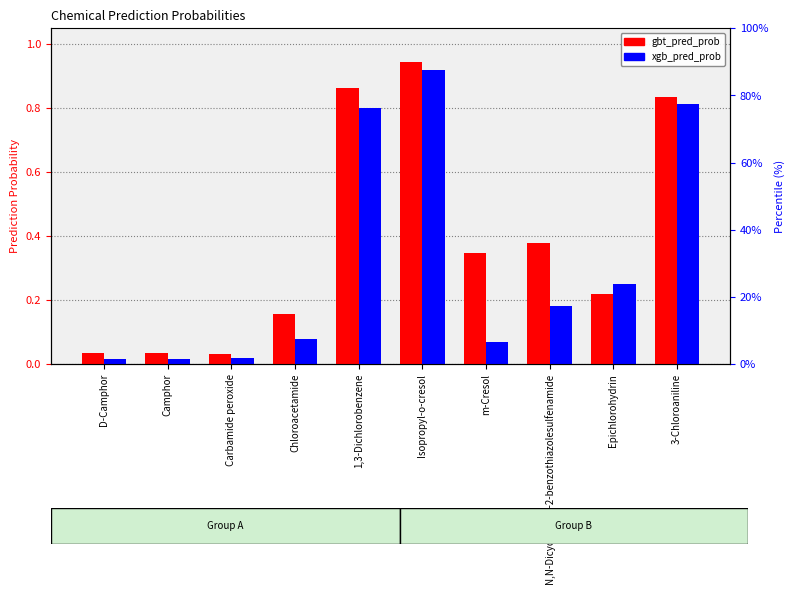

Which has a higher value, m-Cresol or Isopropyl-o-cresol?

Isopropyl-o-cresol